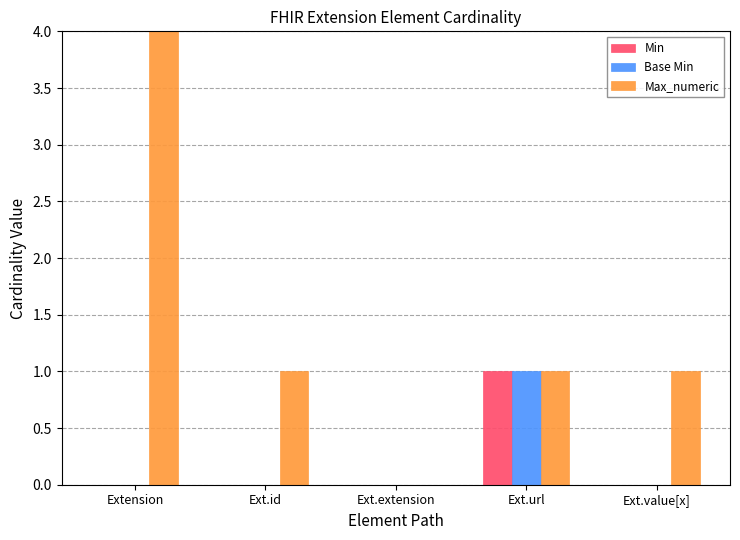

Which category has the lowest value across all series?

Extension